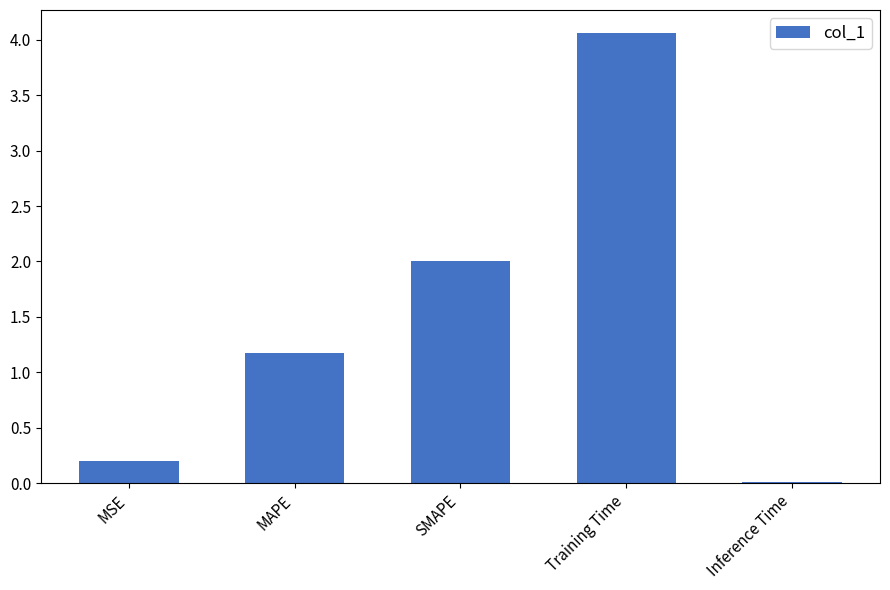

The chart shows a value of 0.8 at MAPE. True or false?

False